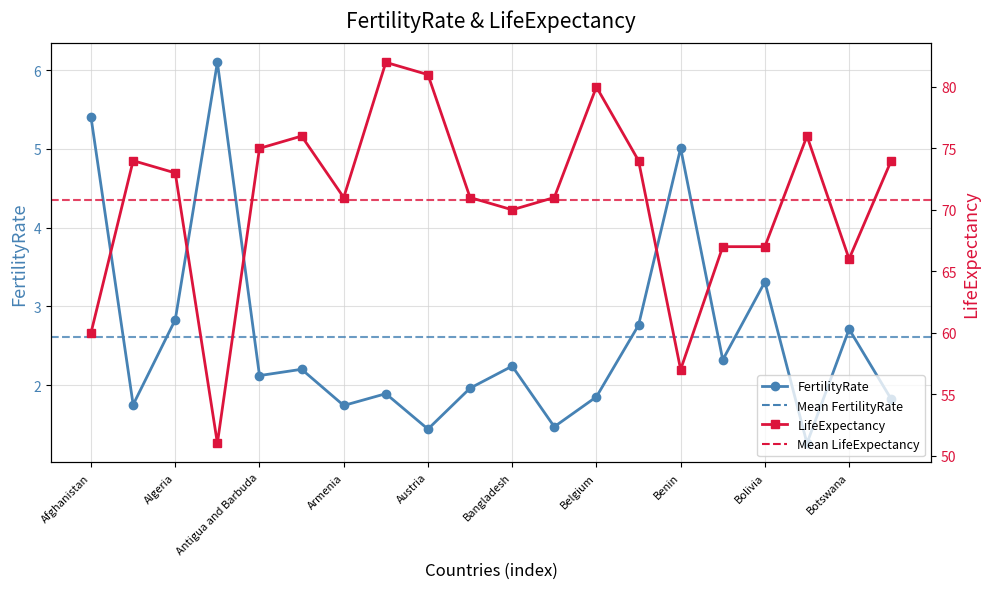

At which label does FertilityRate first exceed 2?

Afghanistan